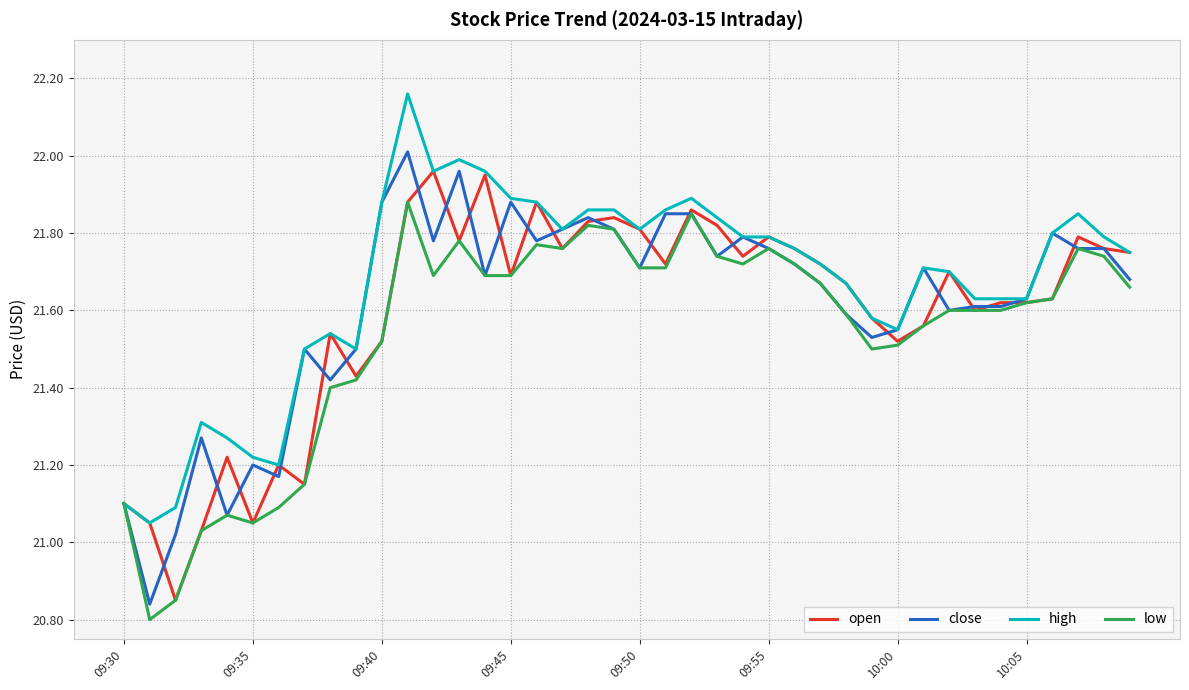

True or false: high and open cross at least once.

False